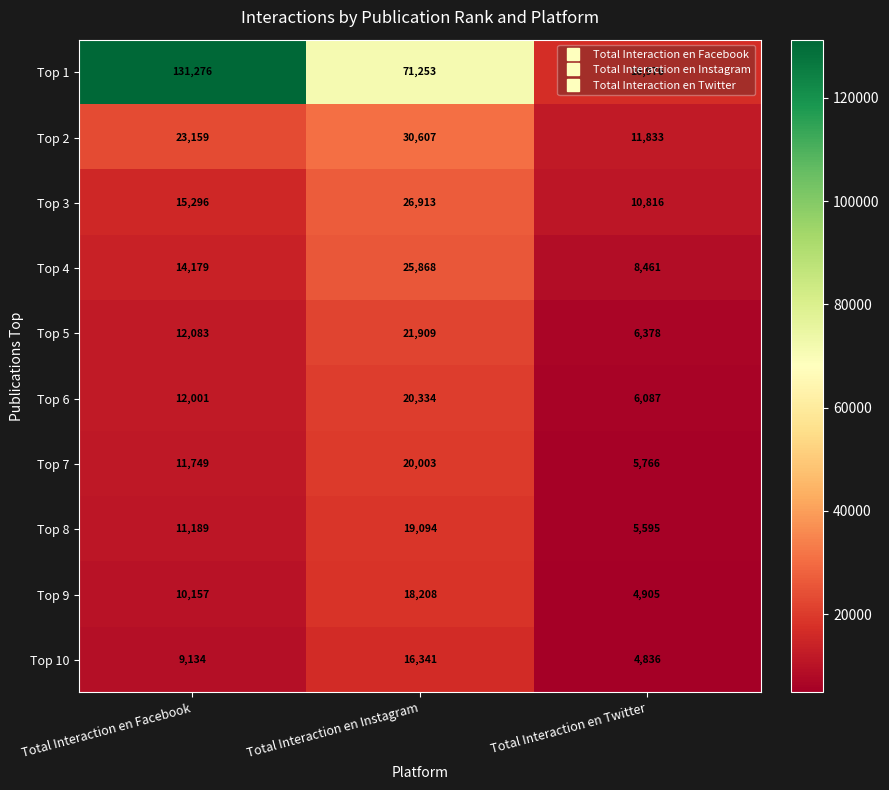

What is the sum of all Top 4 values?

48508